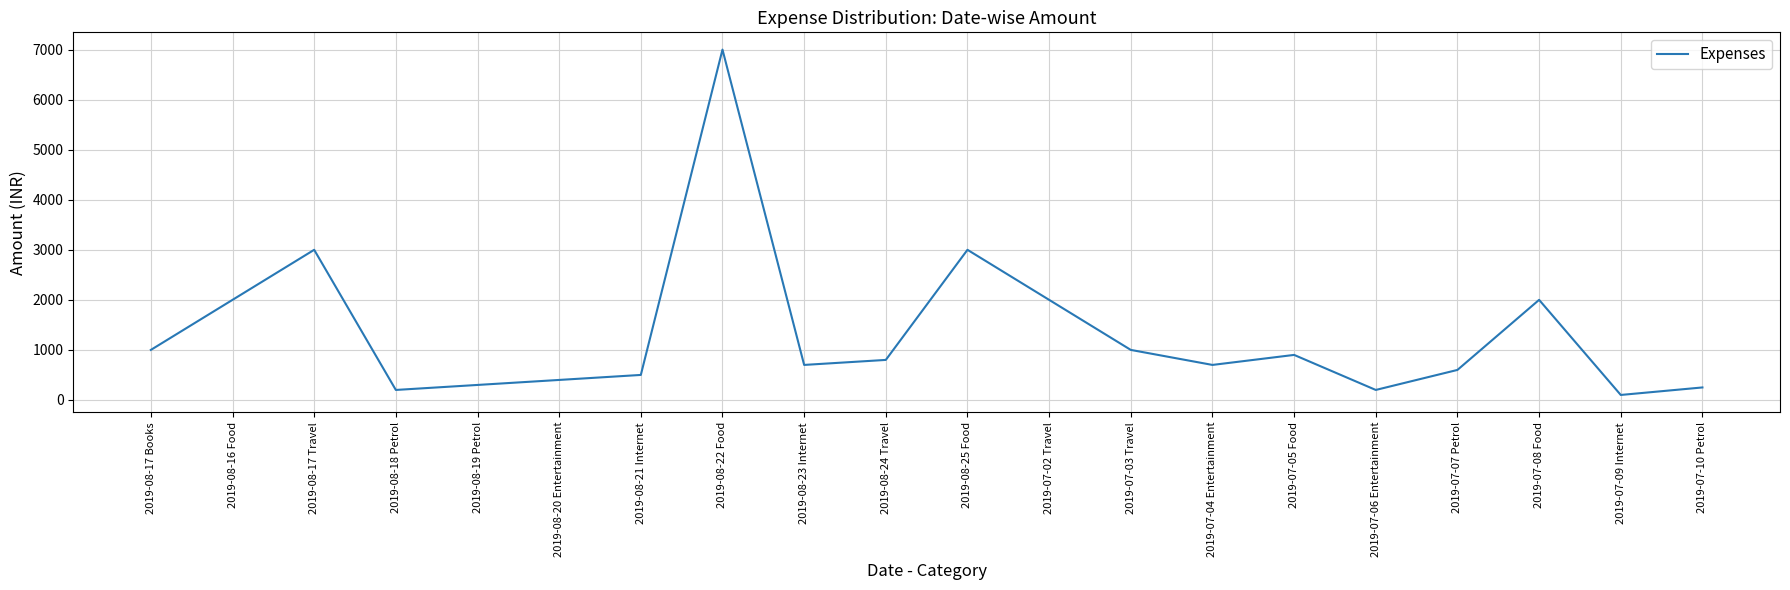

Does the chart have visible grid lines?

Yes